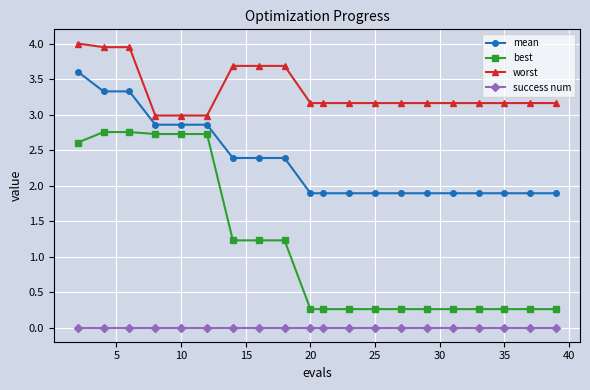

True or false: mean and worst cross at least once.

False